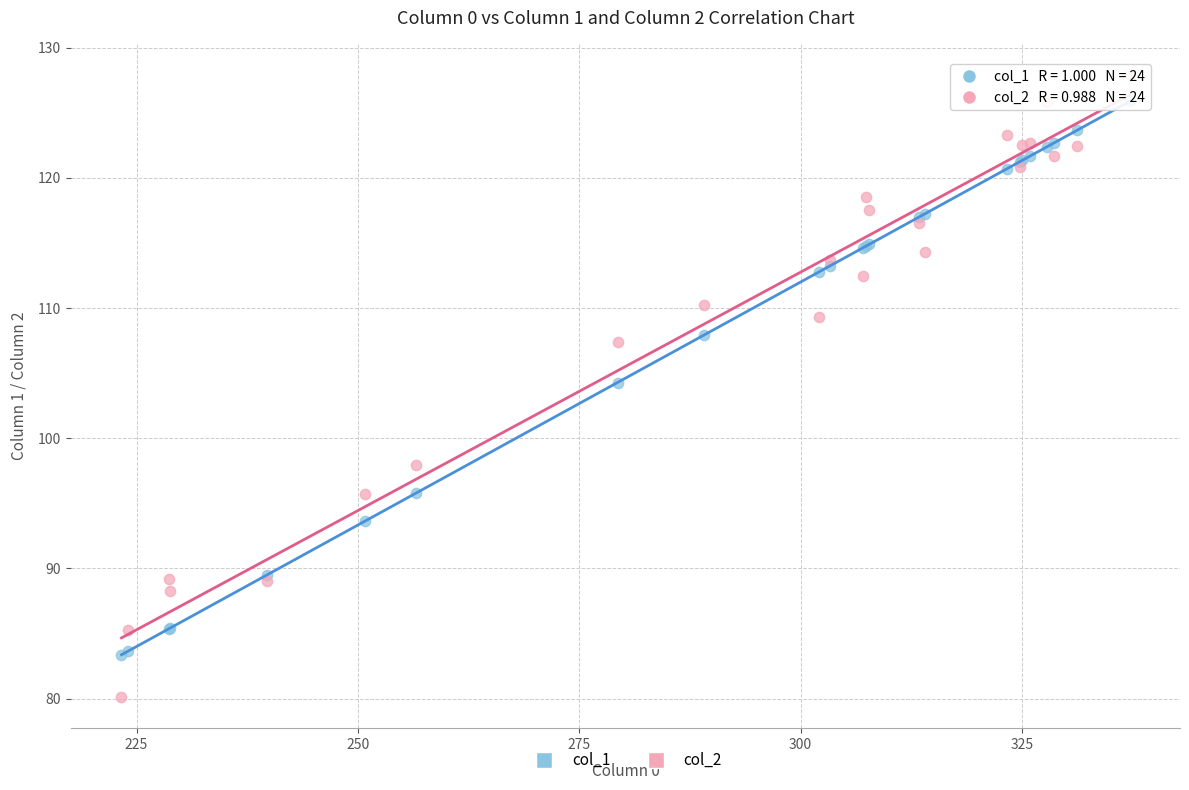

What are all the series names shown in the legend?

col_1, col_2